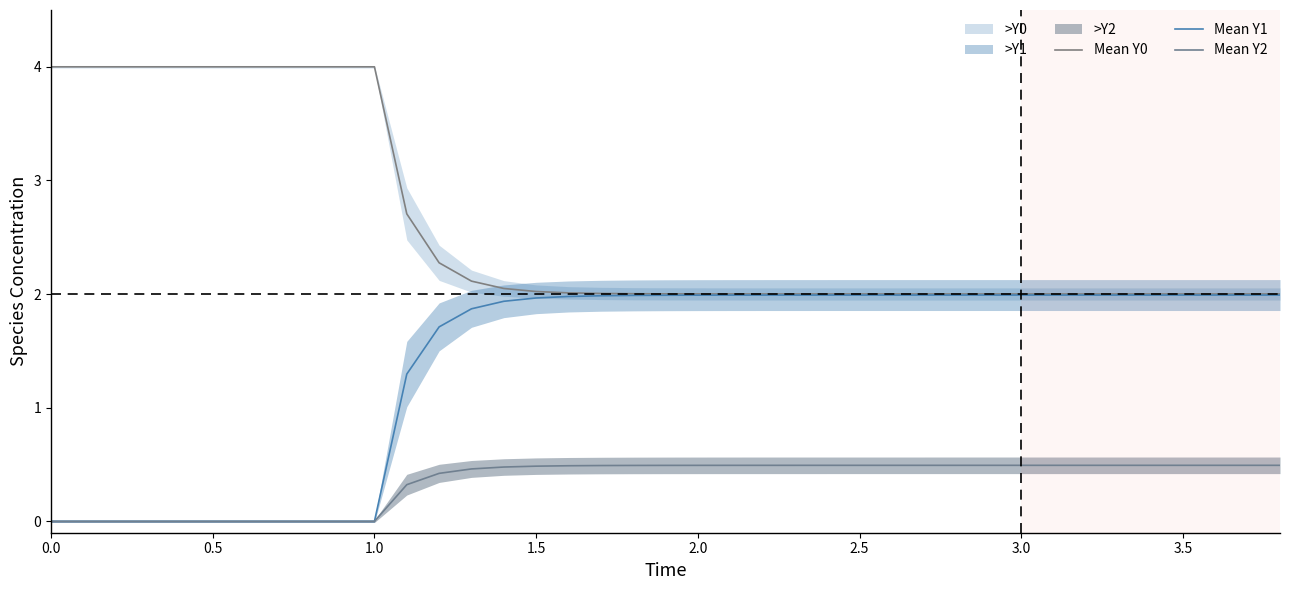

True or false: Mean Y1 has more than 2 interior local peaks.

False